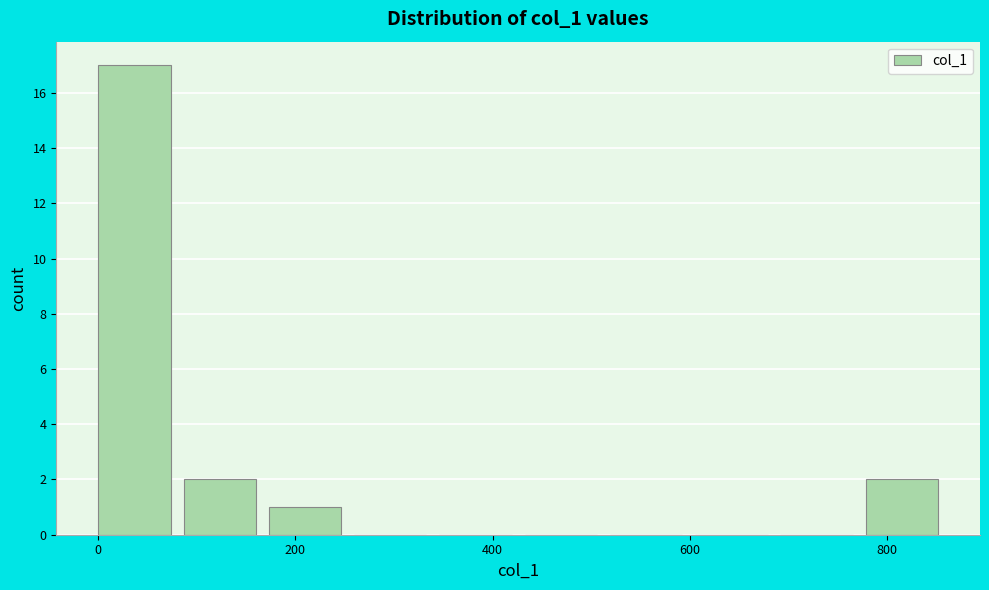

Over which range of the x-axis is the bar tallest?

0 to 80